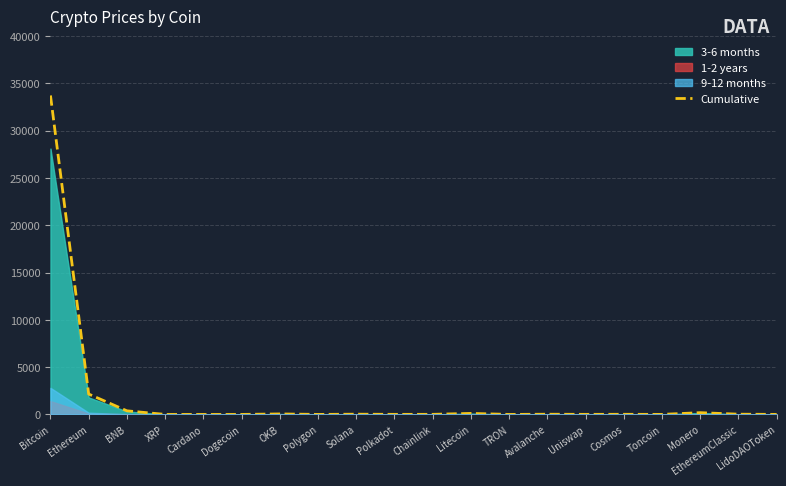

Which category has the highest value across all series?

Bitcoin